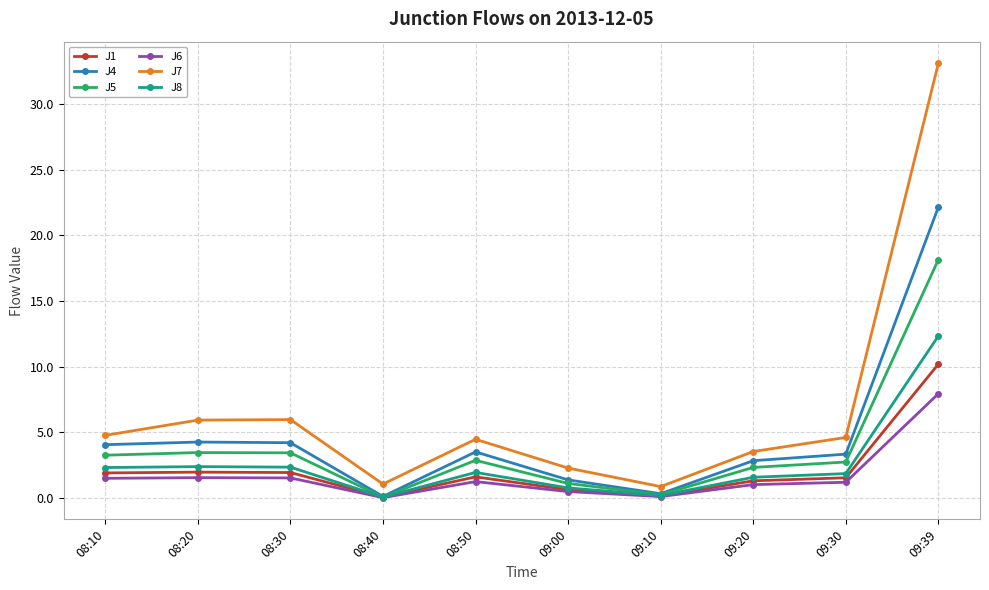

True or false: J6 has more than 1 interior local peaks.

True